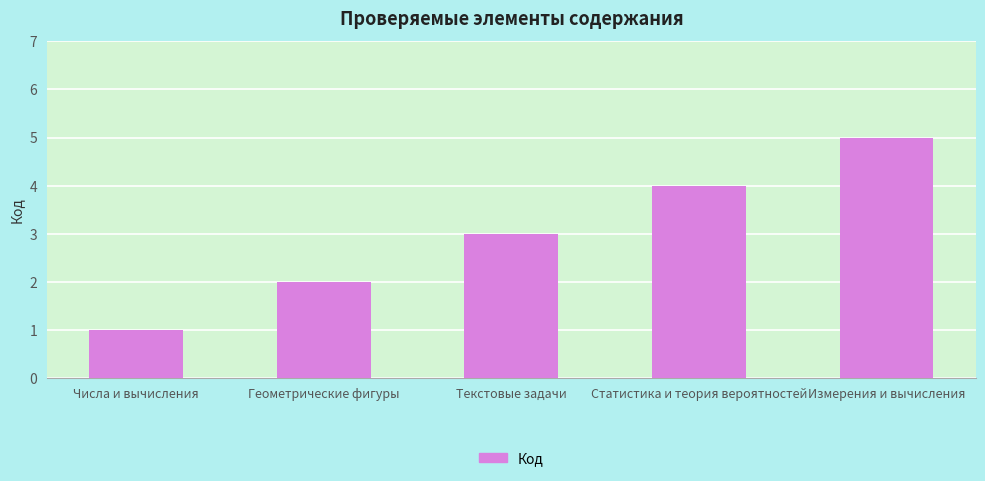

Which label corresponds to the smallest value in the chart?

Числа и вычисления